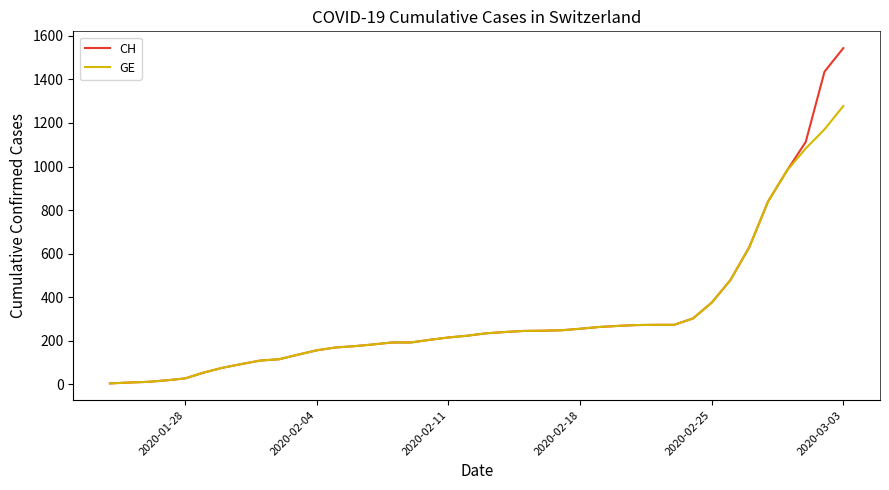

What is the lowest value of the CH series?

4